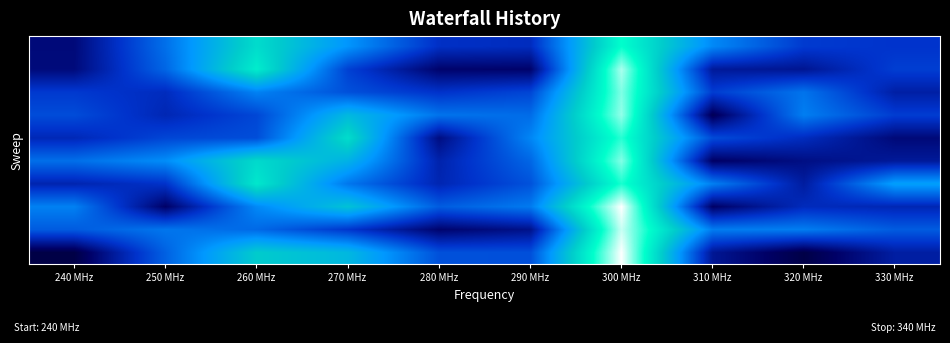

Which category has the lowest value across all series?

240 MHz